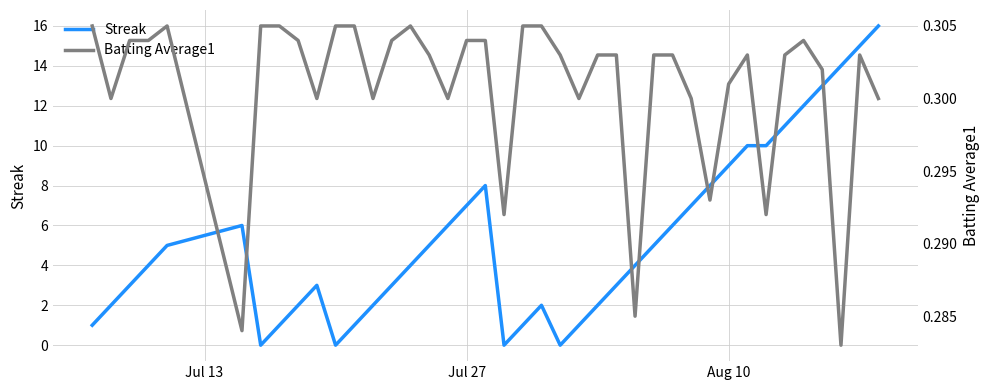

At how many categories does at least one series exceed 9?

8